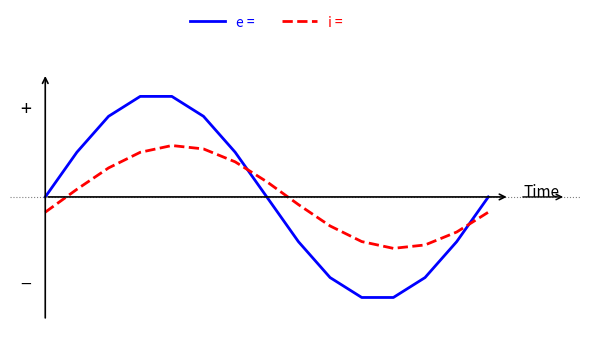

Does the chart display data point markers on the line(s)?

No